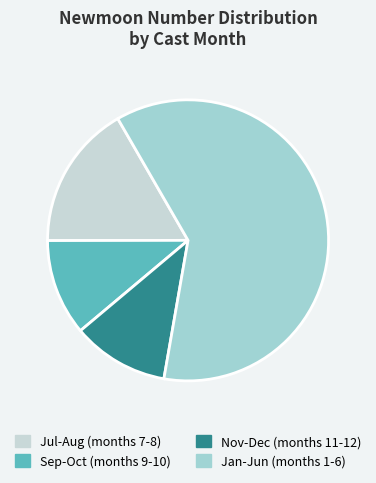

What is the largest slice in the pie chart?

Jan-Jun (months 1-6)